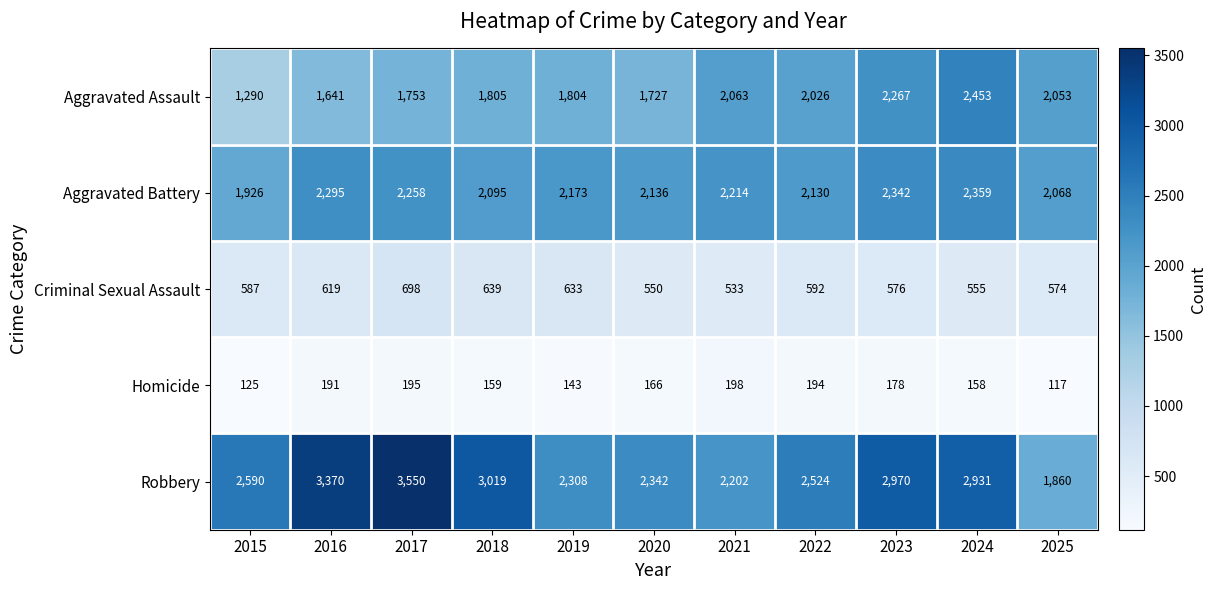

The Aggravated Assault series shows 2517 at 2019. True or false?

False